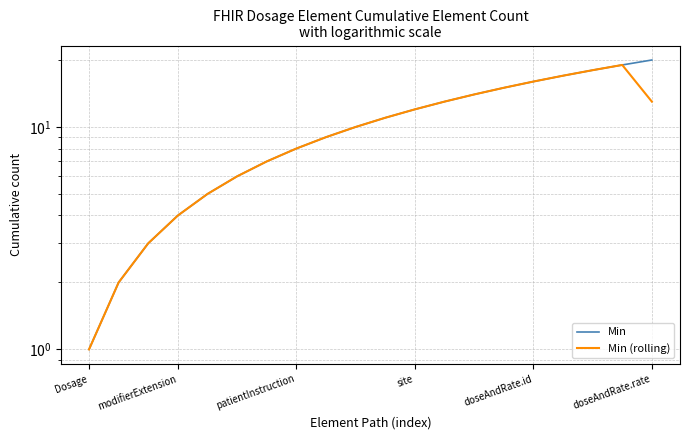

Rank the series at 17 from highest to lowest value.

Min, Min (rolling)